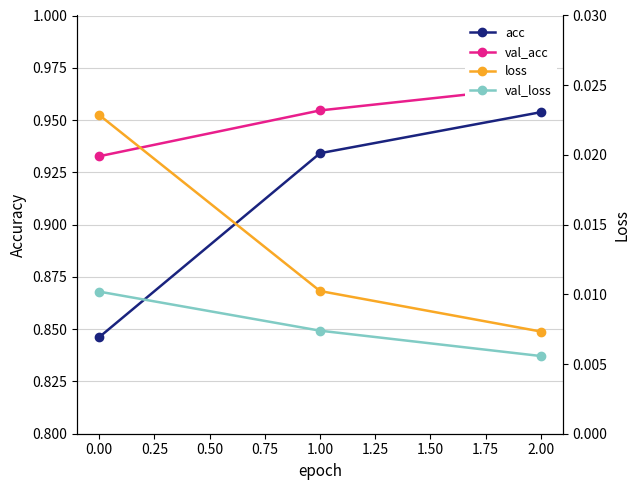

How many lines are shown in the chart?

4